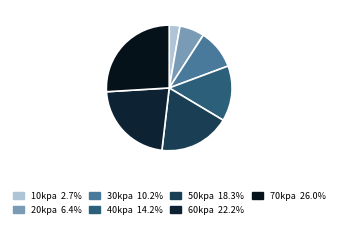

How many segments does this pie chart have?

7